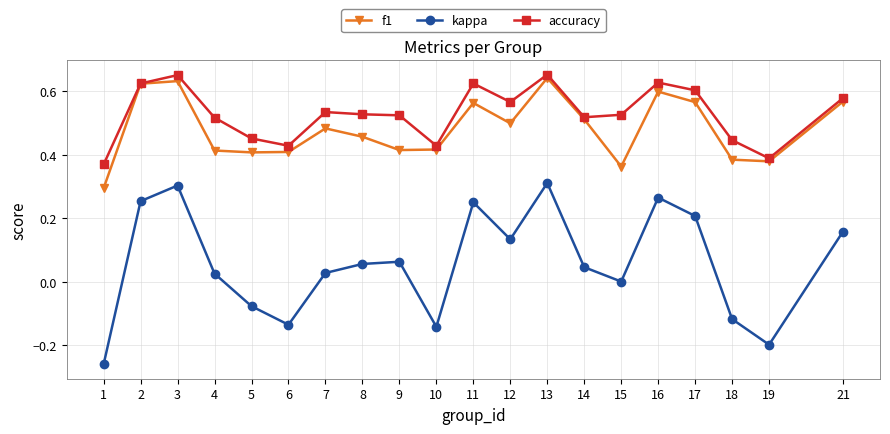

How many categories are shown in the chart?

20